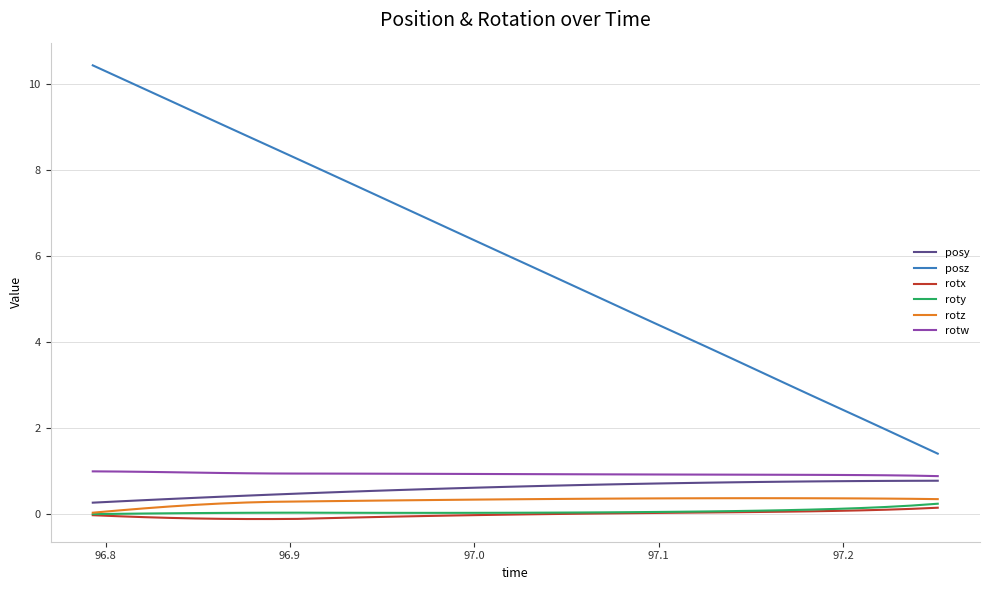

What is the greatest value displayed?

10.4